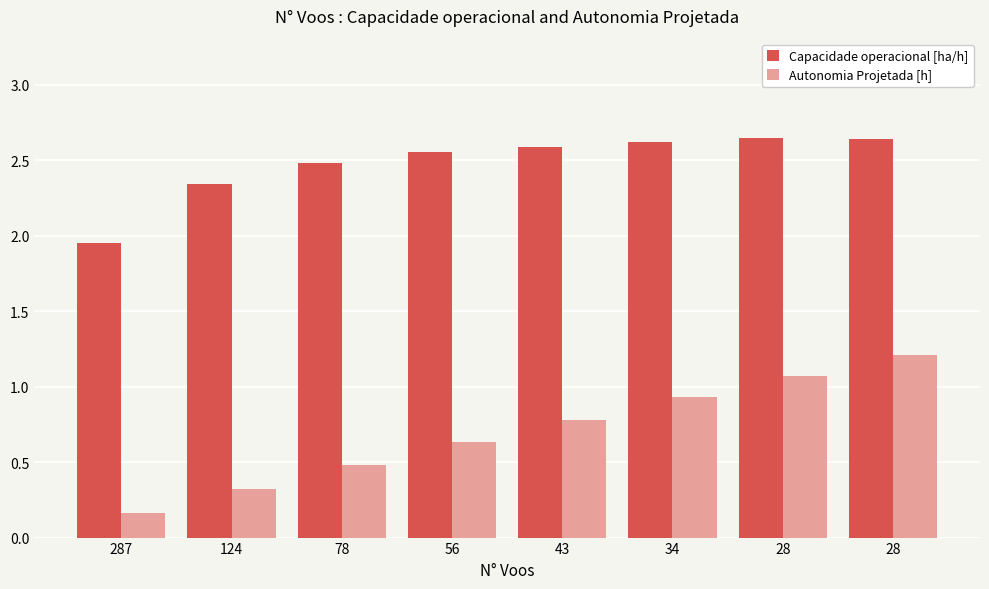

What are all the series names shown in the legend?

Capacidade operacional [ha/h], Autonomia Projetada [h]